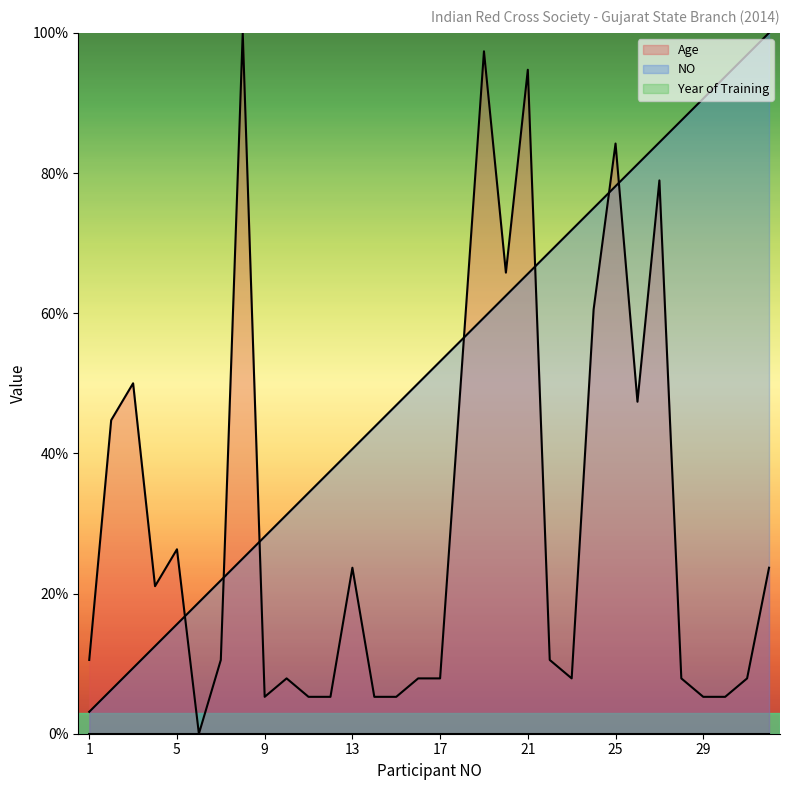

Where is Age nearest to the value 50?

3